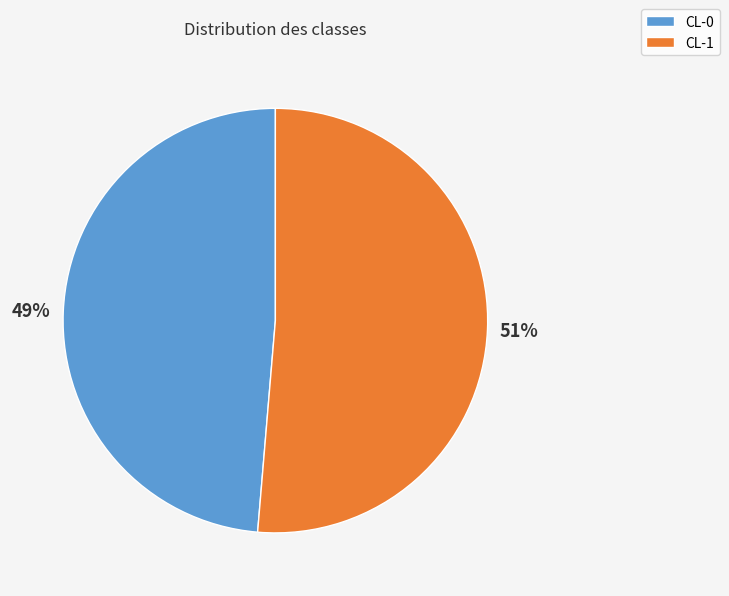

Do CL-1 and CL-0 together represent more than half of the pie?

Yes